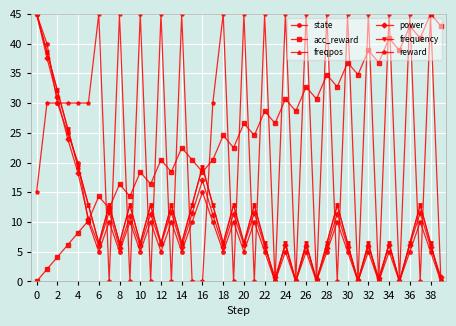

Does the chart have visible grid lines?

Yes